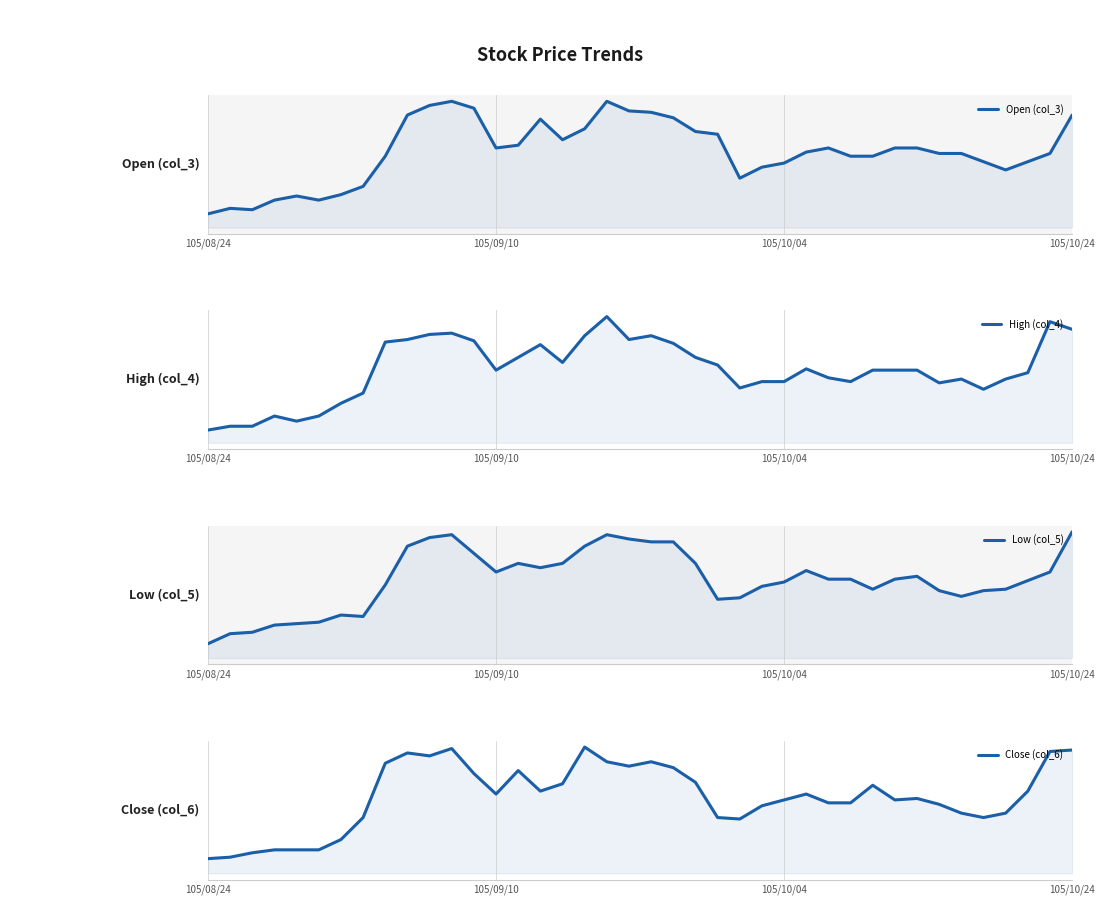

What are all the series names shown in the legend?

Open (col_3), High (col_4), Low (col_5), Close (col_6)